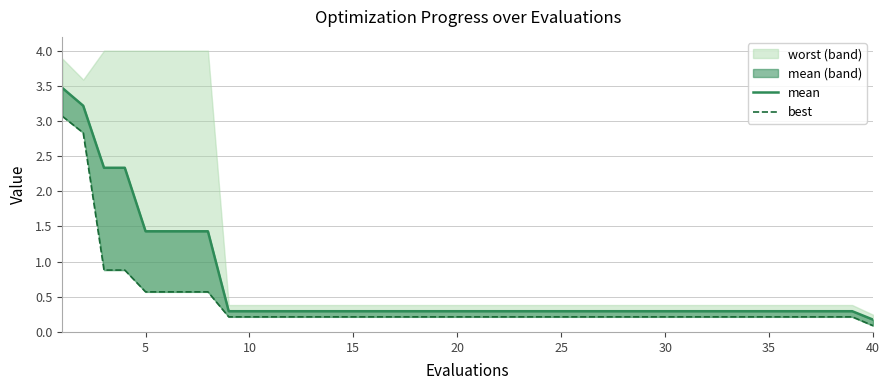

Is the value of best_line at 11 greater than the value of mean_line at 37?

No